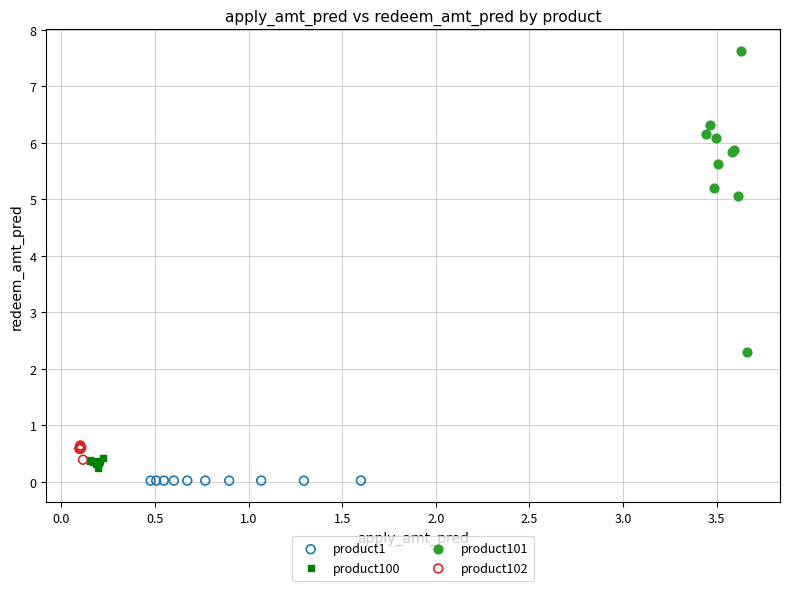

What are all the series names shown in the legend?

product1, product100, product101, product102